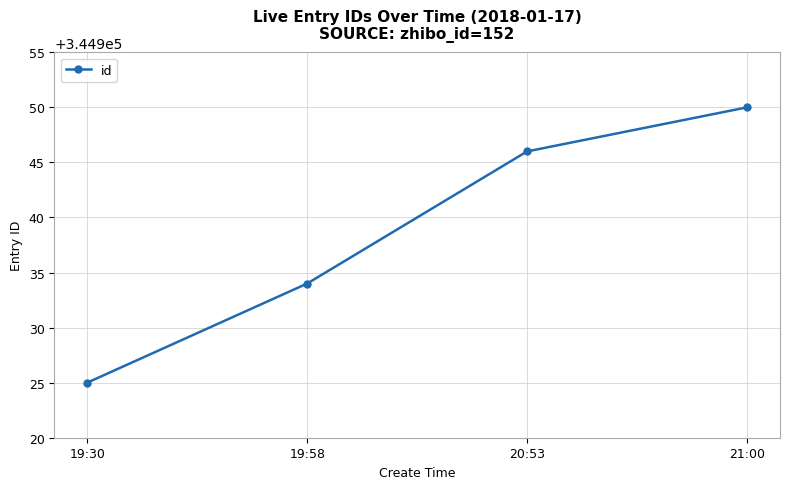

What is the difference between the maximum and minimum values?

25